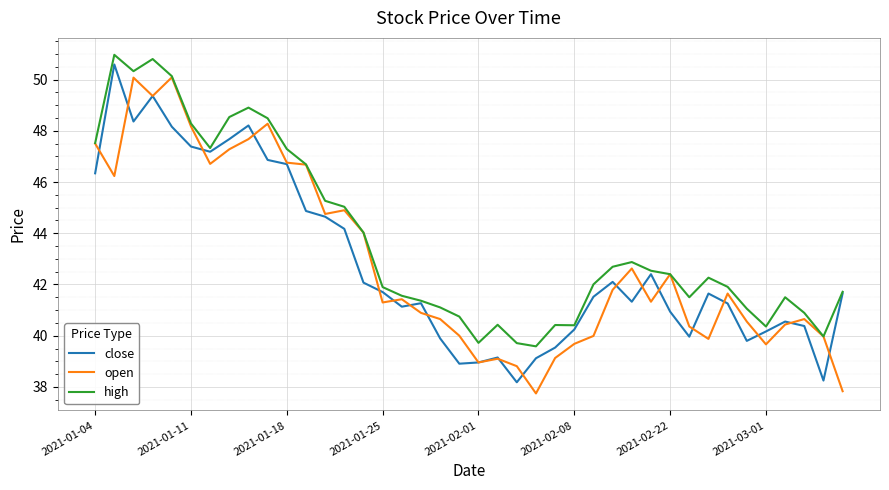

What is the maximum value for open?

50.1